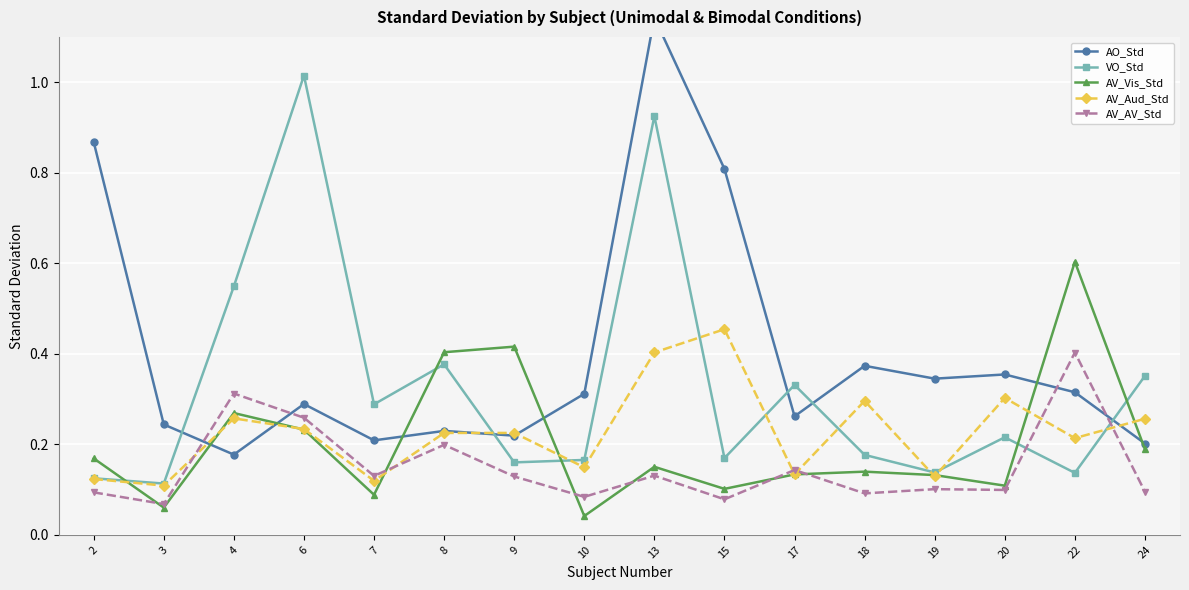

At which label does AV_AV_Std reach its minimum?

3